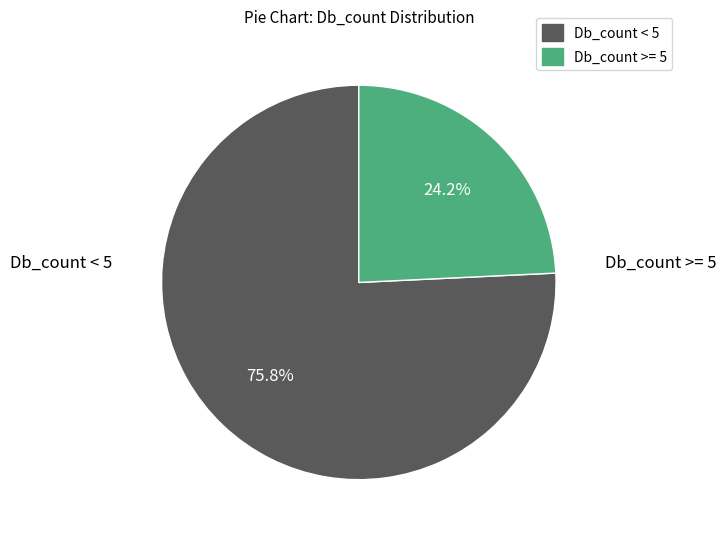

To the nearest percent, what is the average slice percentage?

50%